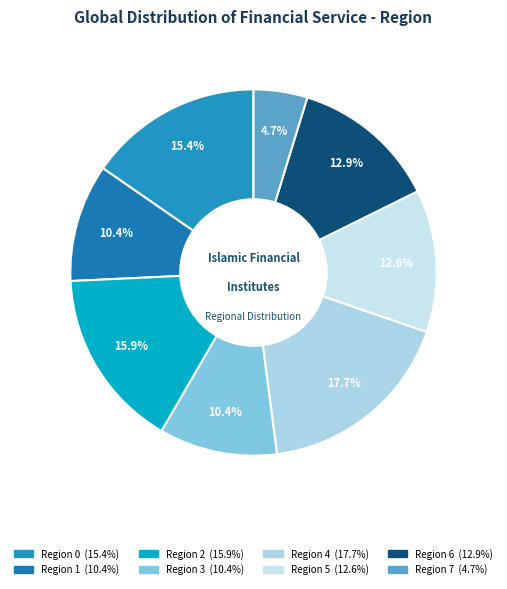

How many slices are in this pie chart?

8